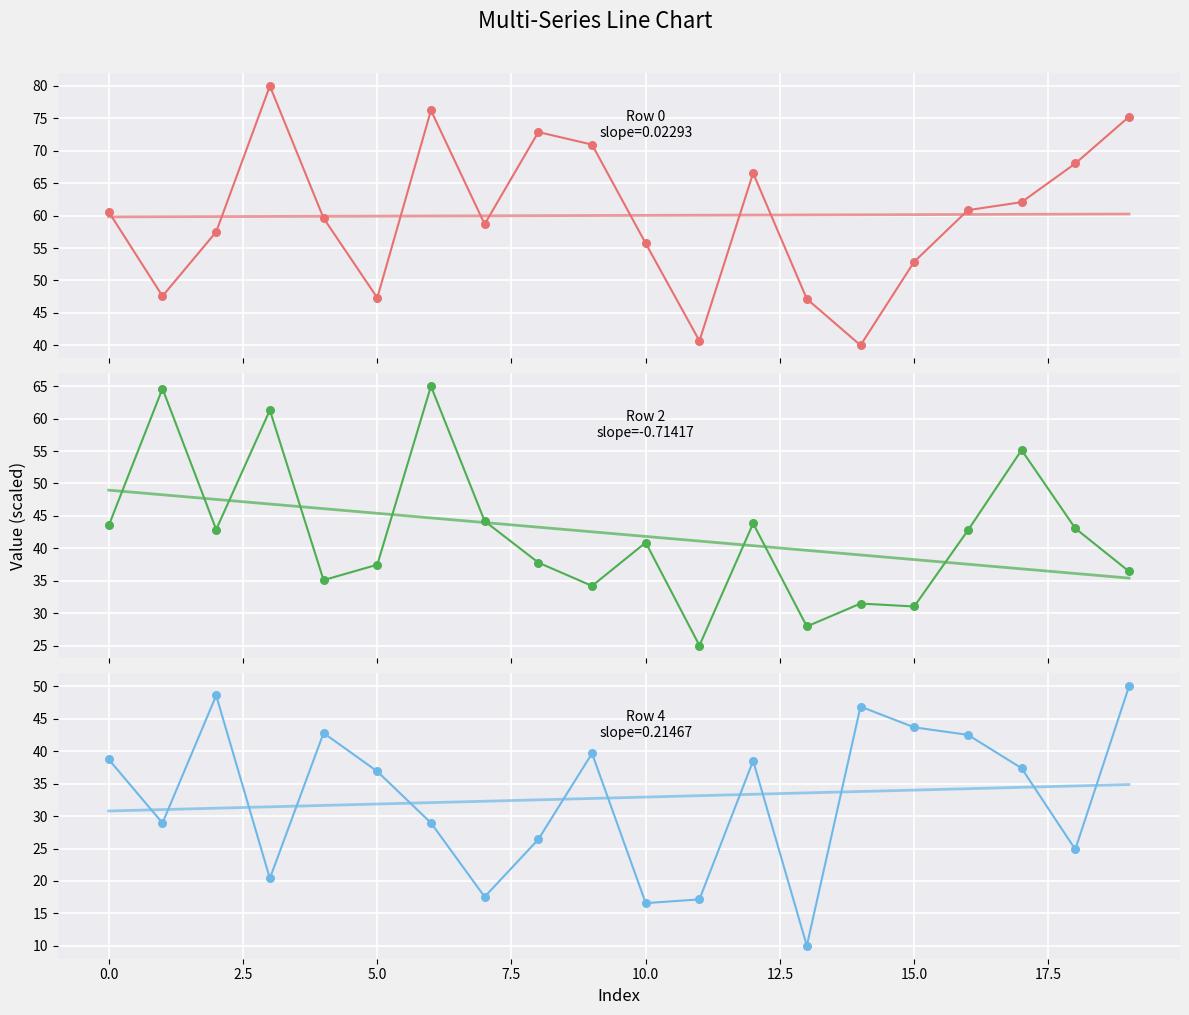

Is the value of Row 0 at 12.5 greater than the value of Row 2 trend at 14?

Yes